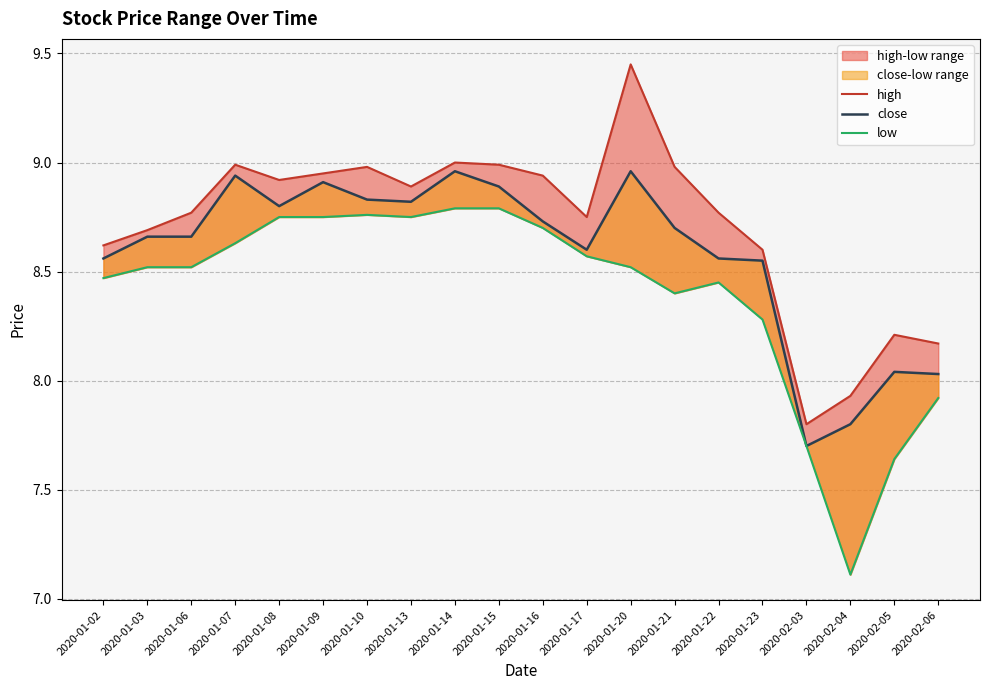

What position from the right is 2020-01-23?

5